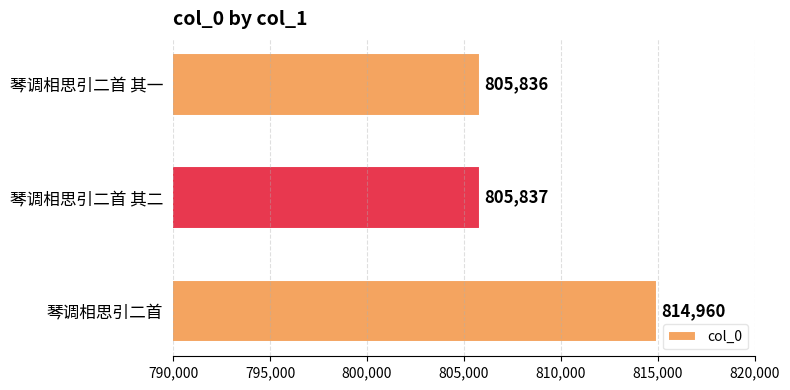

What is the difference between the maximum and second lowest values?

9123